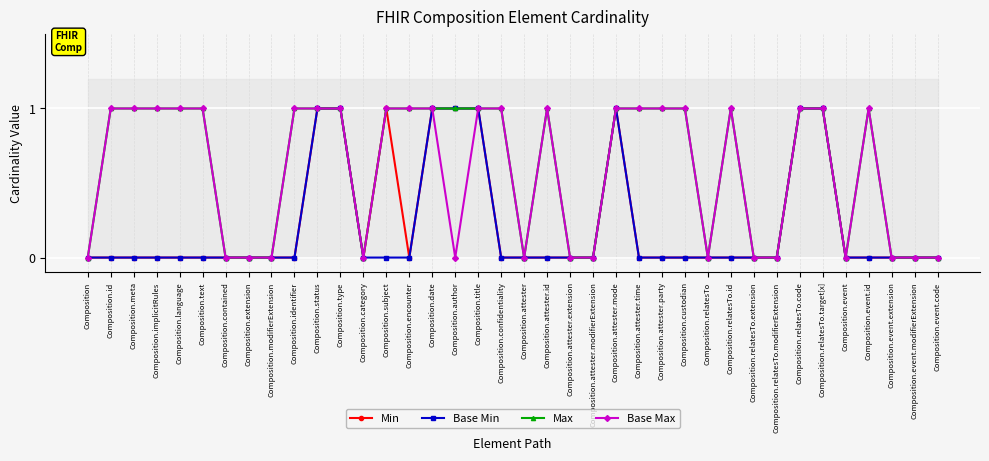

Which series has the largest range (max minus min)?

Min